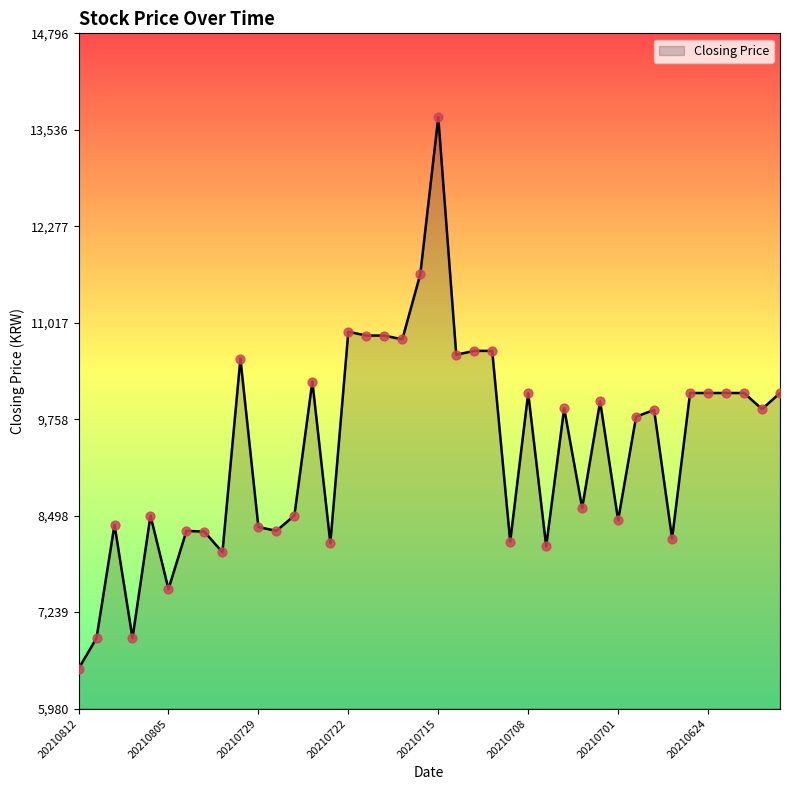

What is the greatest value displayed?

13700